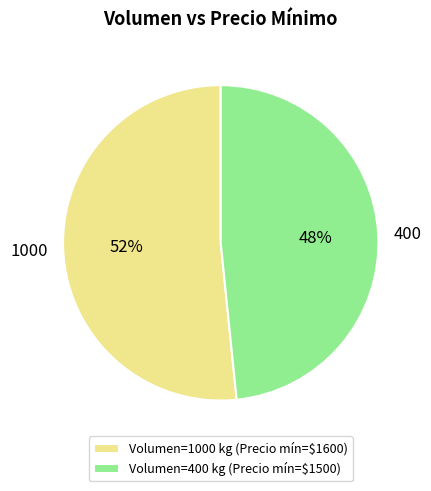

Rank the categories by value from highest to lowest.

Volumen=1000 kg (Precio mín=$1600), Volumen=400 kg (Precio mín=$1500)